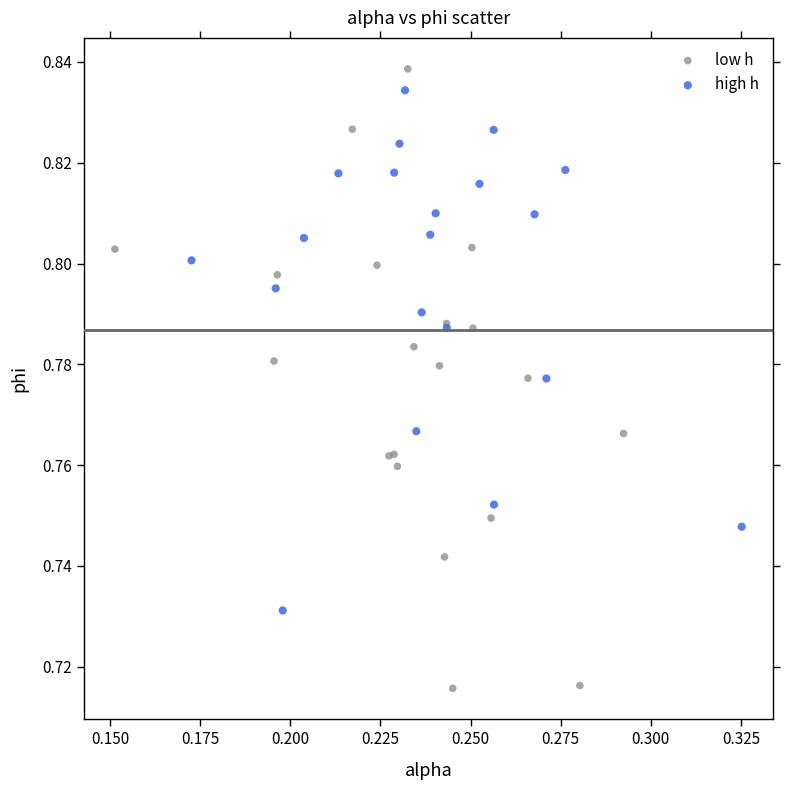

Which series has the widest spread of Y values?

low h